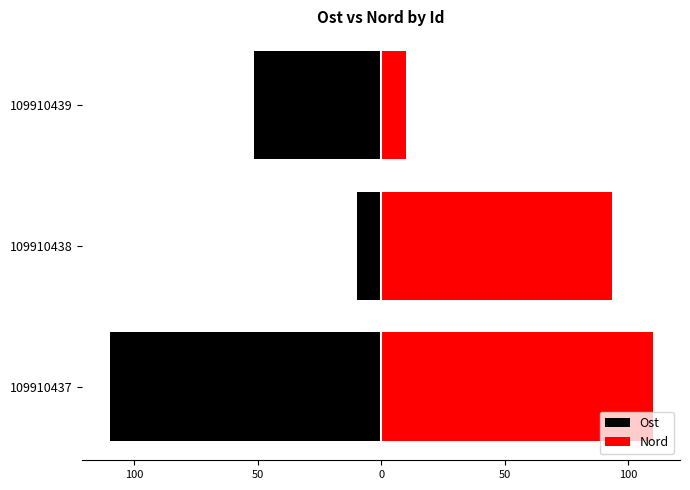

At how many categories does at least one series exceed -88?

3